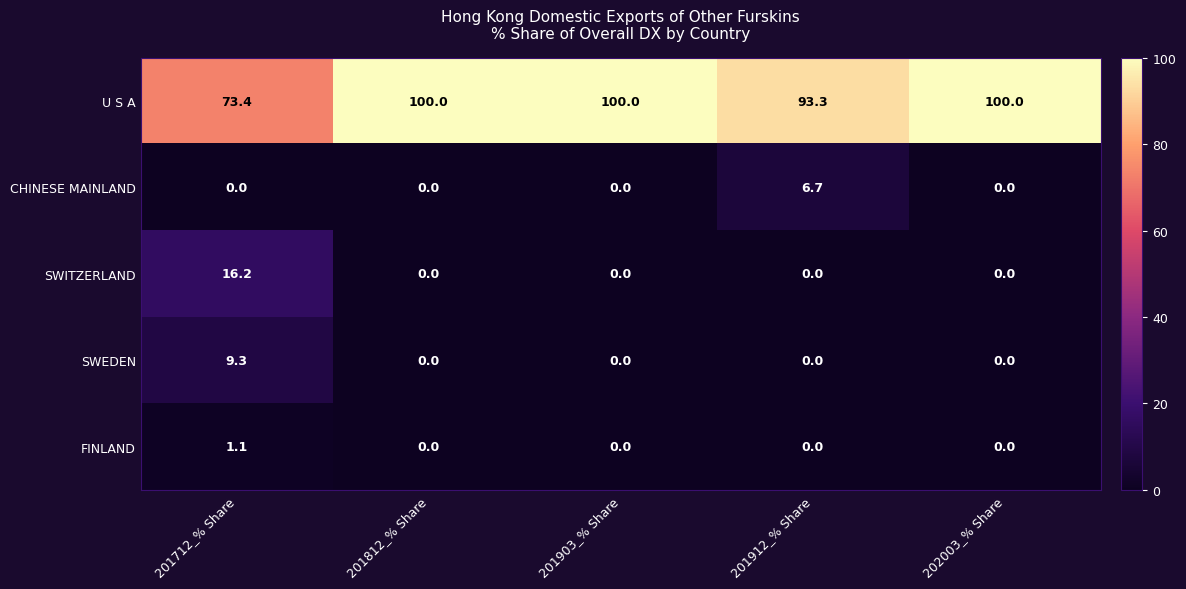

List the series in order of their peak value, highest first.

U S A, SWITZERLAND, SWEDEN, CHINESE MAINLAND, FINLAND